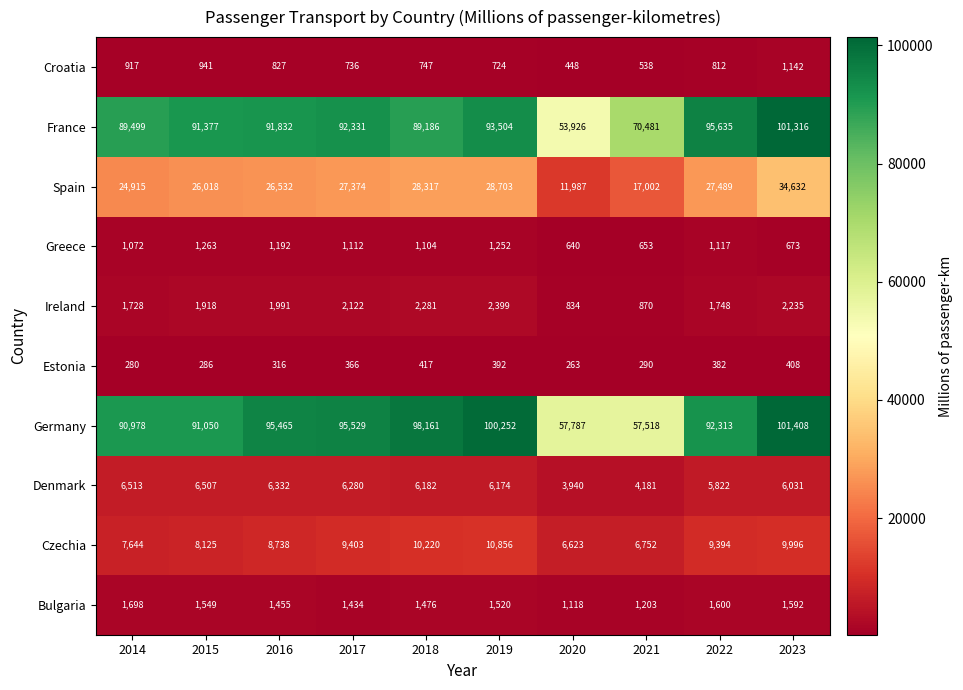

What is the average value of the Germany series?

88046